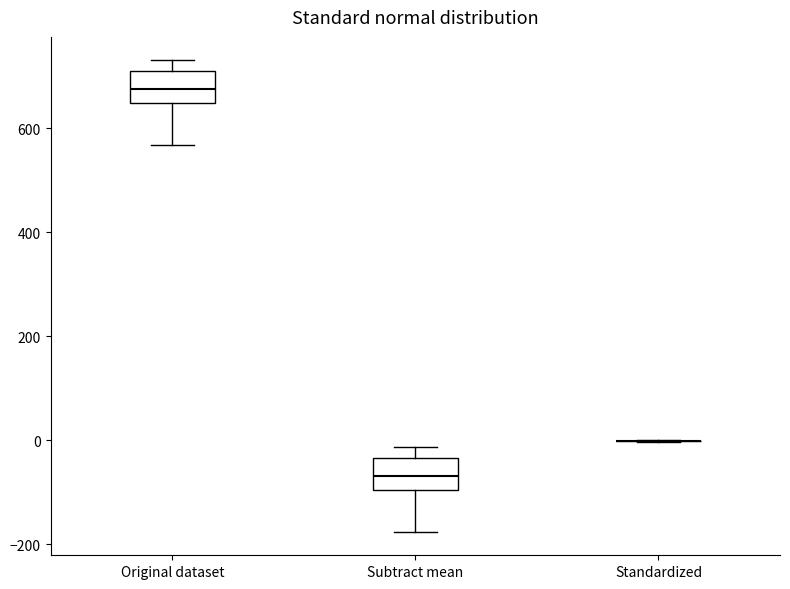

Where is the lower edge of the box for Subtract mean on the y-axis? The values are not printed on the chart, so give them approximately, as read against the axis.

-100